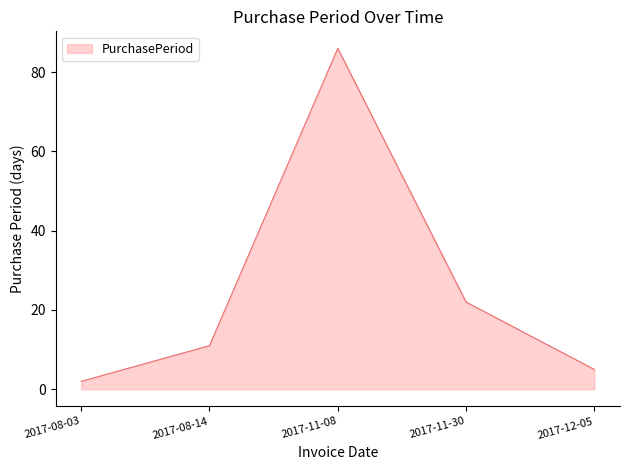

What is the difference between the values at 2017-11-08 and 2017-08-03?

84